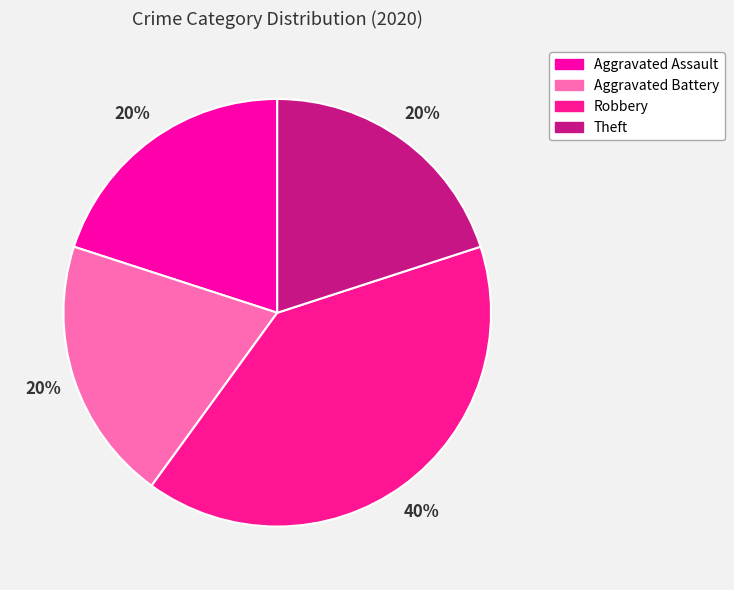

What percentage is NOT represented by Aggravated Assault?

80.0%